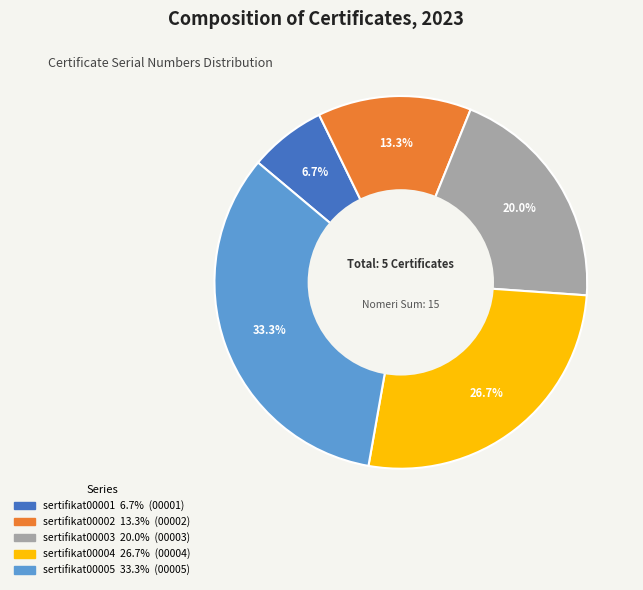

What is the largest slice in the pie chart?

sertifikat00005